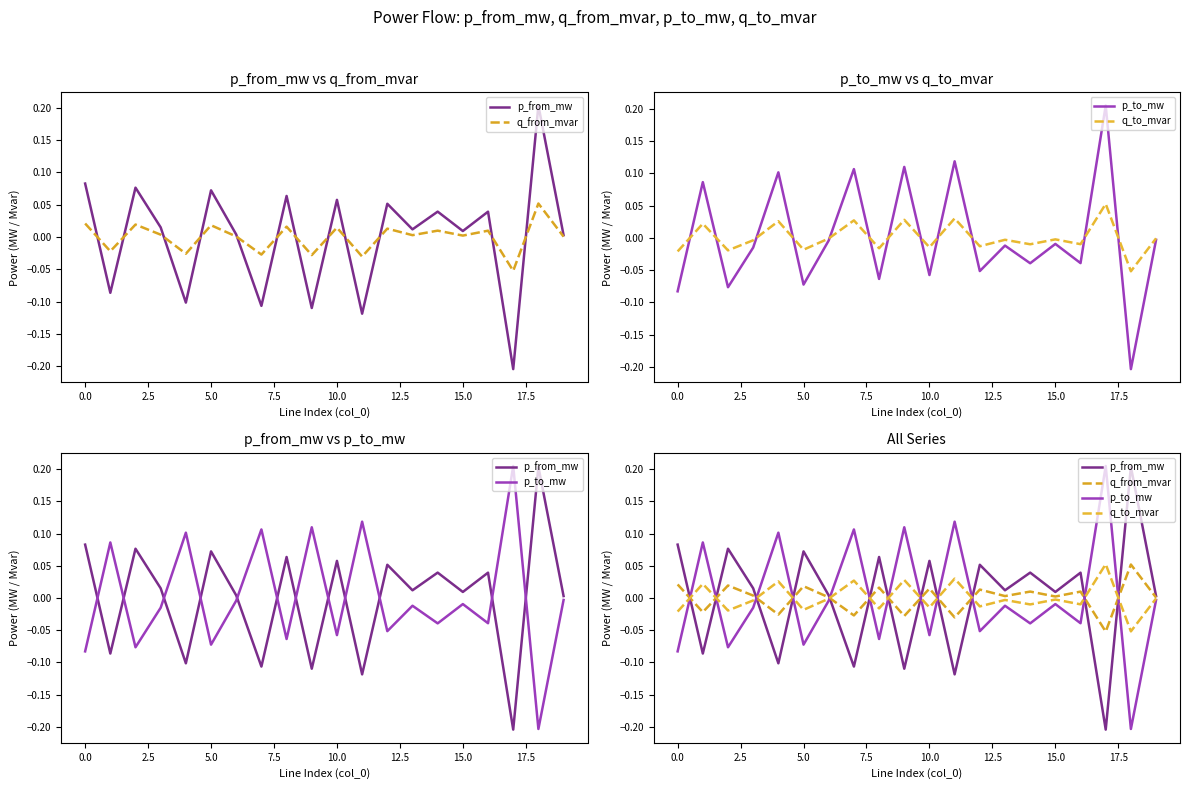

Which series changed the most between 5.0 and 17?

p_to_mw